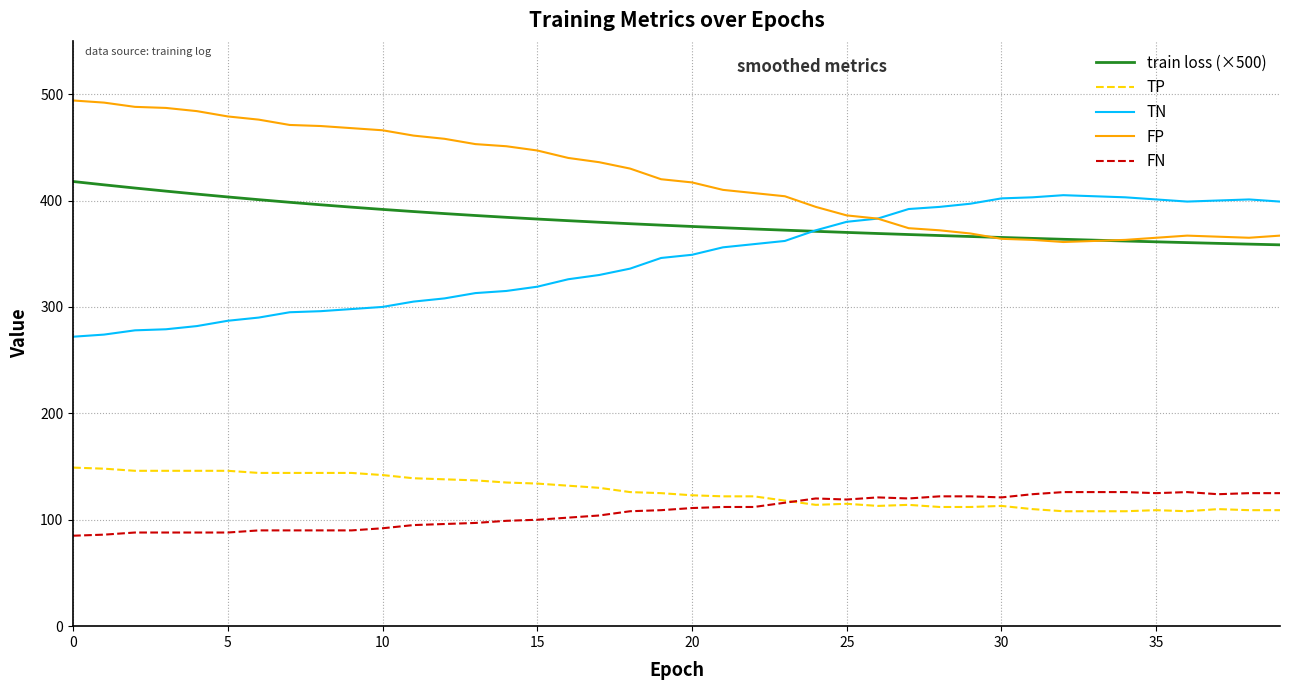

What is the minimum value for FP?

361.0